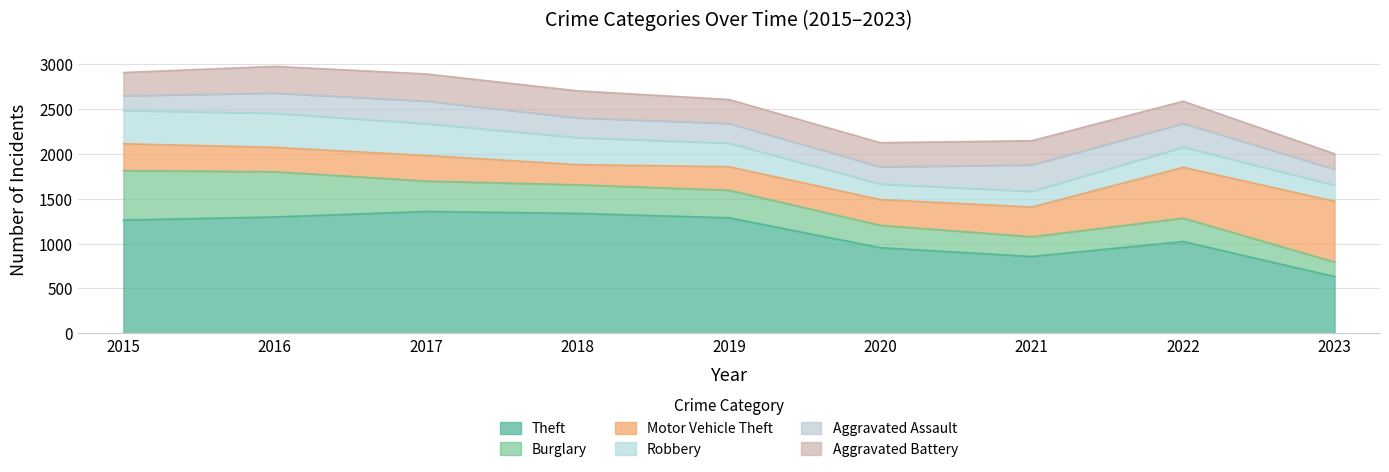

What is the sum of the Robbery values at 2023 and 2021?

355